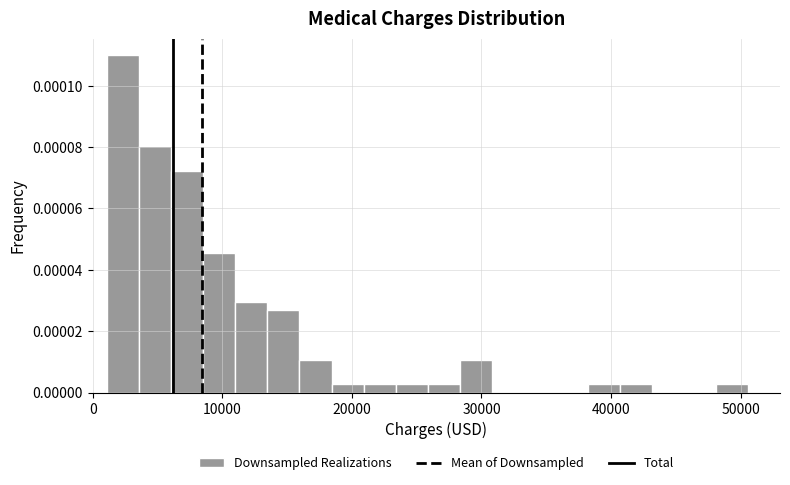

Around what value on the x-axis is the tallest bar? Give the approximate position of its centre, as read against the axis.

2000